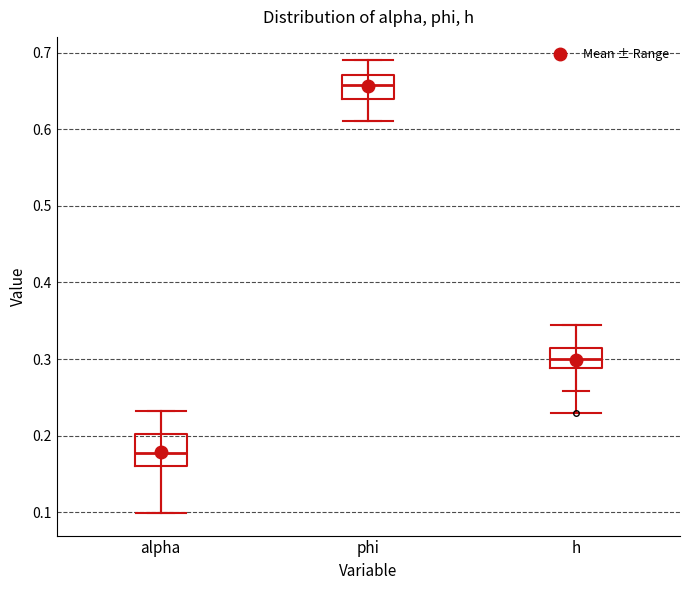

Reading left to right, read every box against the y-axis: the position of its median line, the range the box covers, and the ends of its whiskers. The values are not printed on the chart, so give them approximately, as read against the axis.

alpha: median 0.18, box 0.16 to 0.20, whiskers 0.10 to 0.23
phi: median 0.66, box 0.64 to 0.67, whiskers 0.61 to 0.69
h: median 0.30, box 0.29 to 0.31, whiskers 0.26 to 0.34